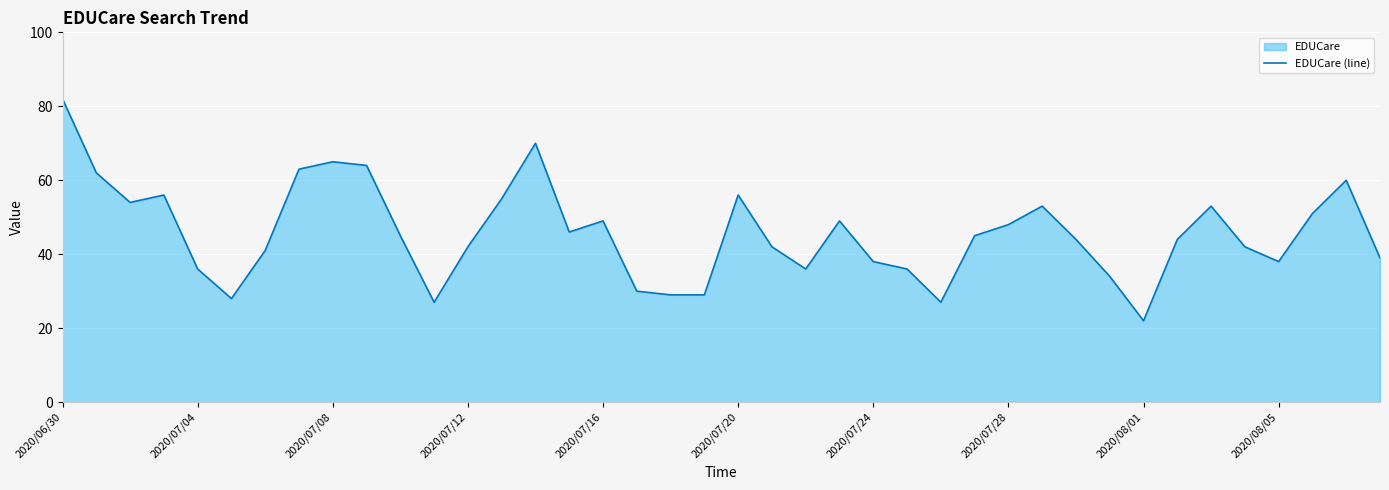

The value at 2020/07/24 is 38. True or false?

True